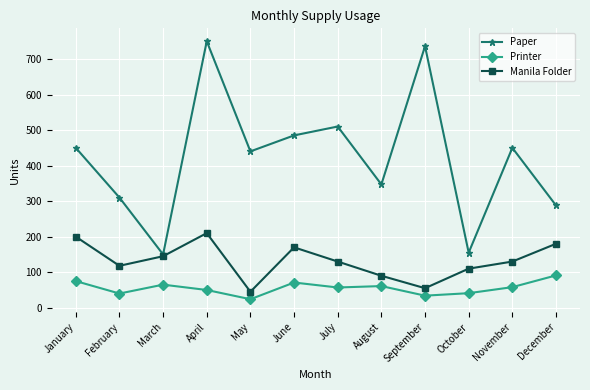

What is the difference between the maximum and second lowest values in the Manila Folder series?

155